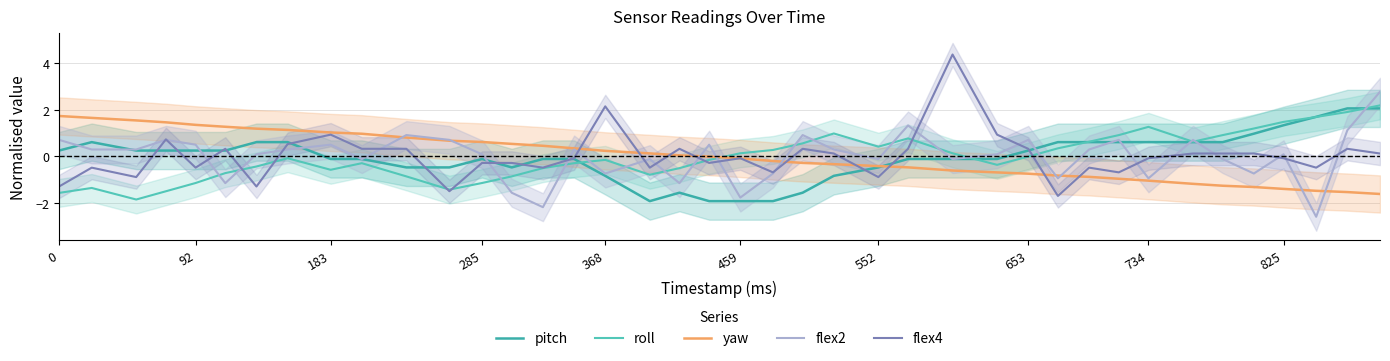

What is the sum of the roll values at 825 and 459?

1.6